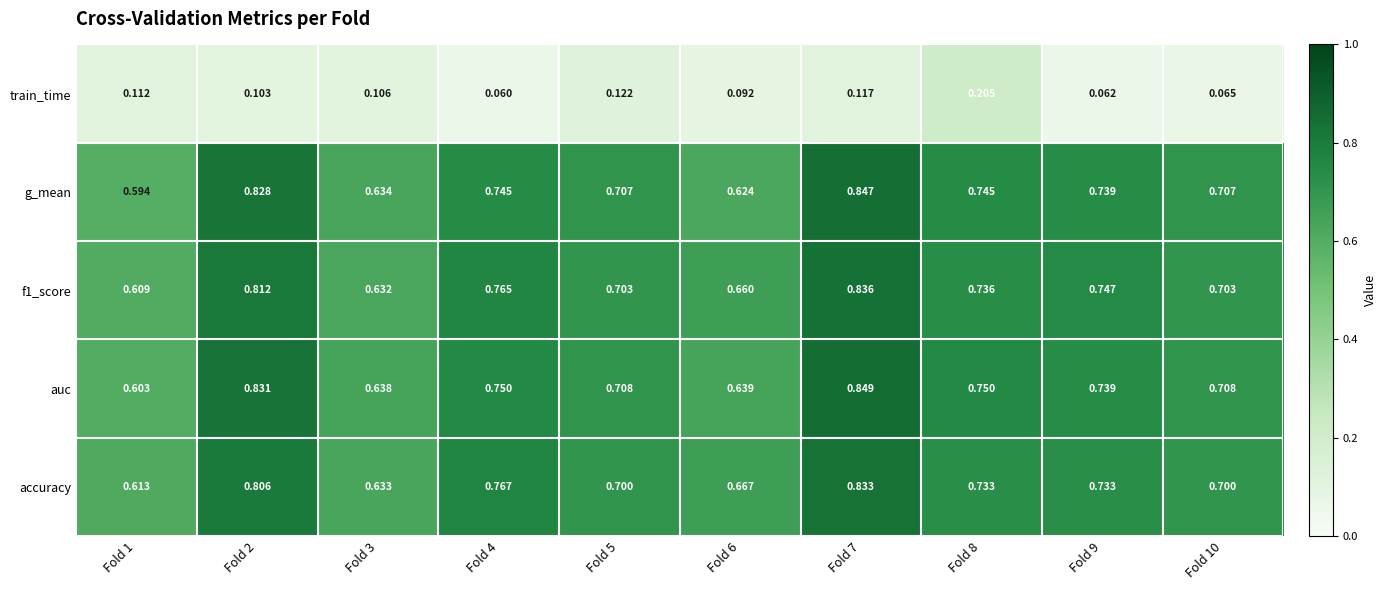

Which series has the widest spread of values?

g_mean